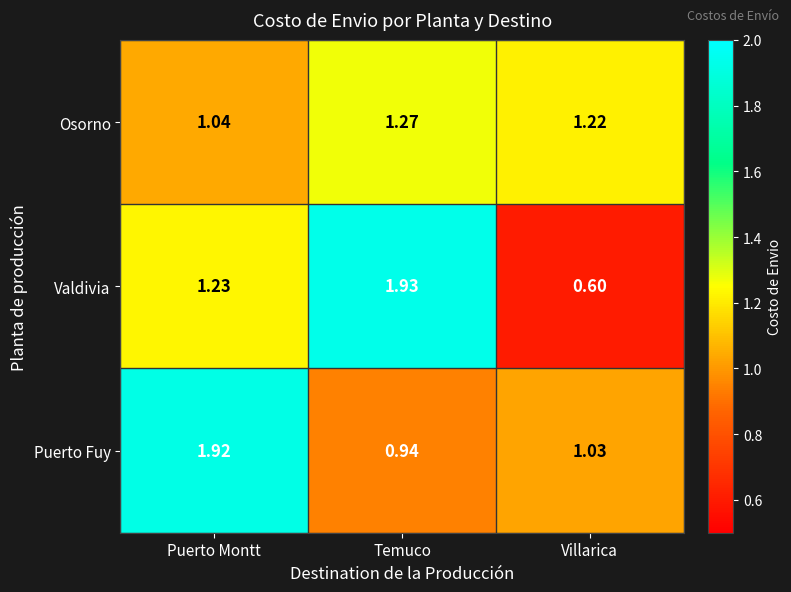

Between Puerto Montt and Temuco, which series saw the biggest shift?

Puerto Fuy